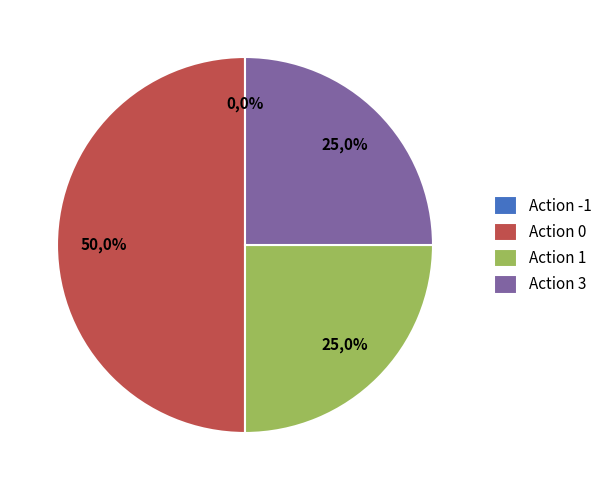

True or false: Action 0 accounts for 55% of the total.

False